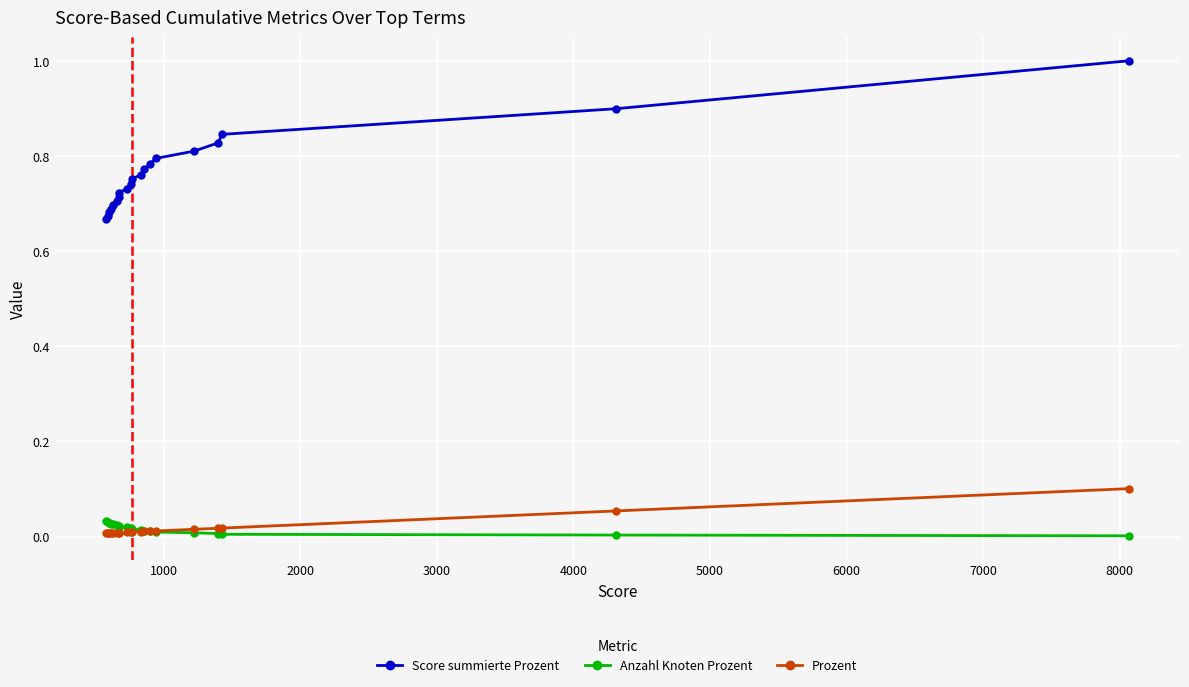

Rank the series by their maximum value, from highest to lowest.

Score summierte Prozent, Prozent, Anzahl Knoten Prozent